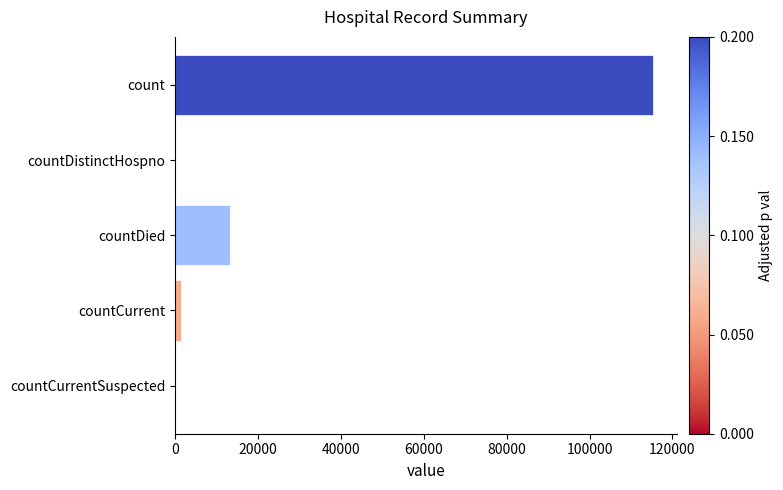

Where is the data nearest to the value 57689?

countDied